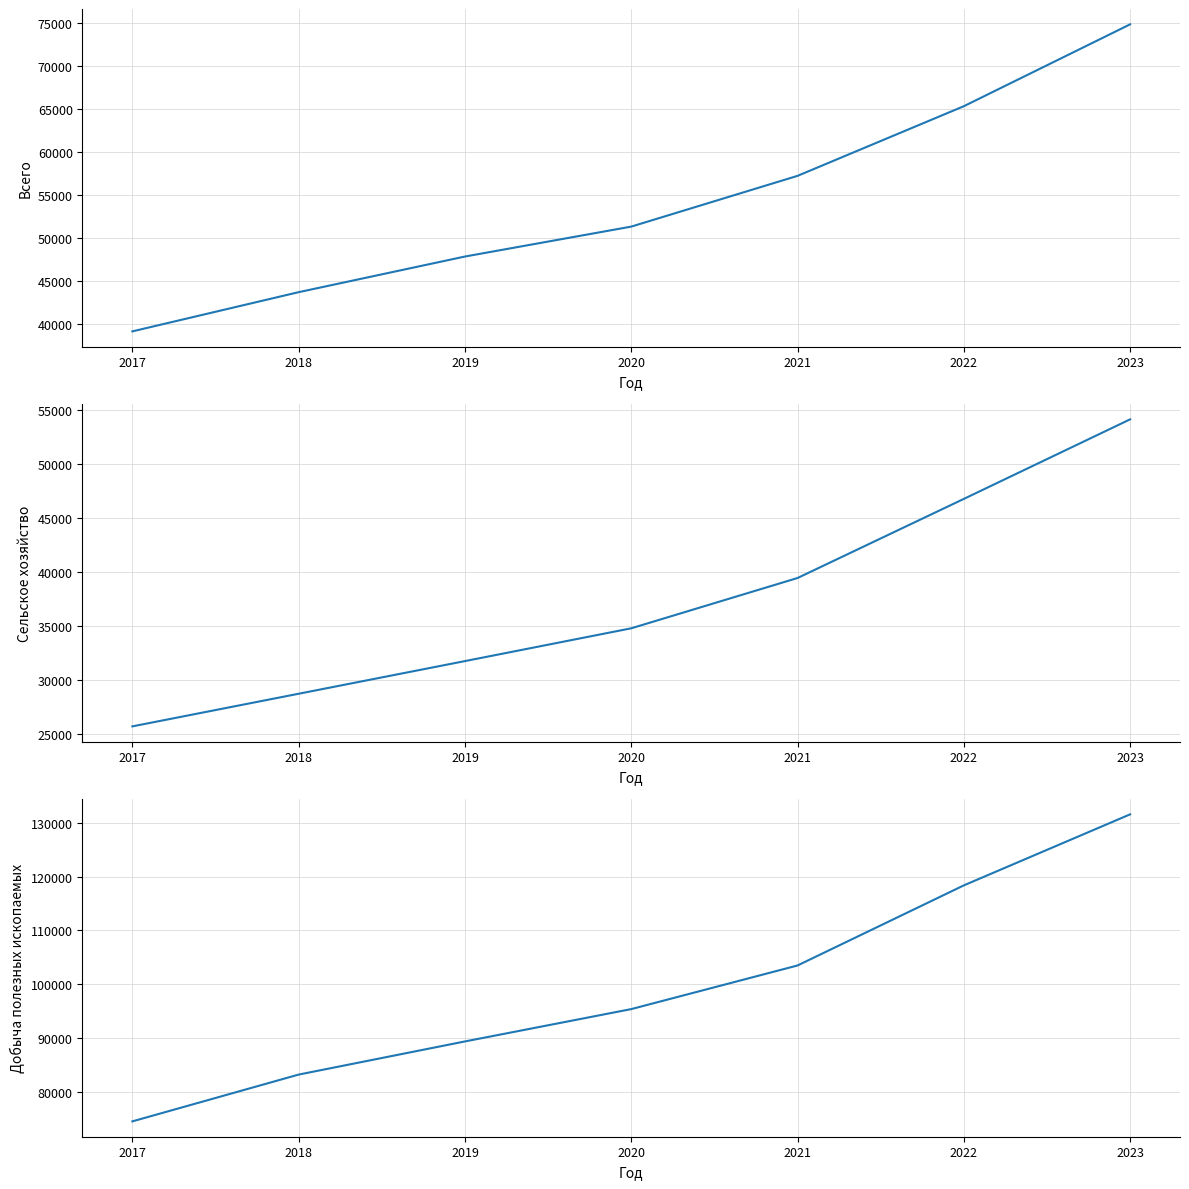

True or false: Сельское хозяйство and Добыча полезных ископаемых intersect in this chart.

False